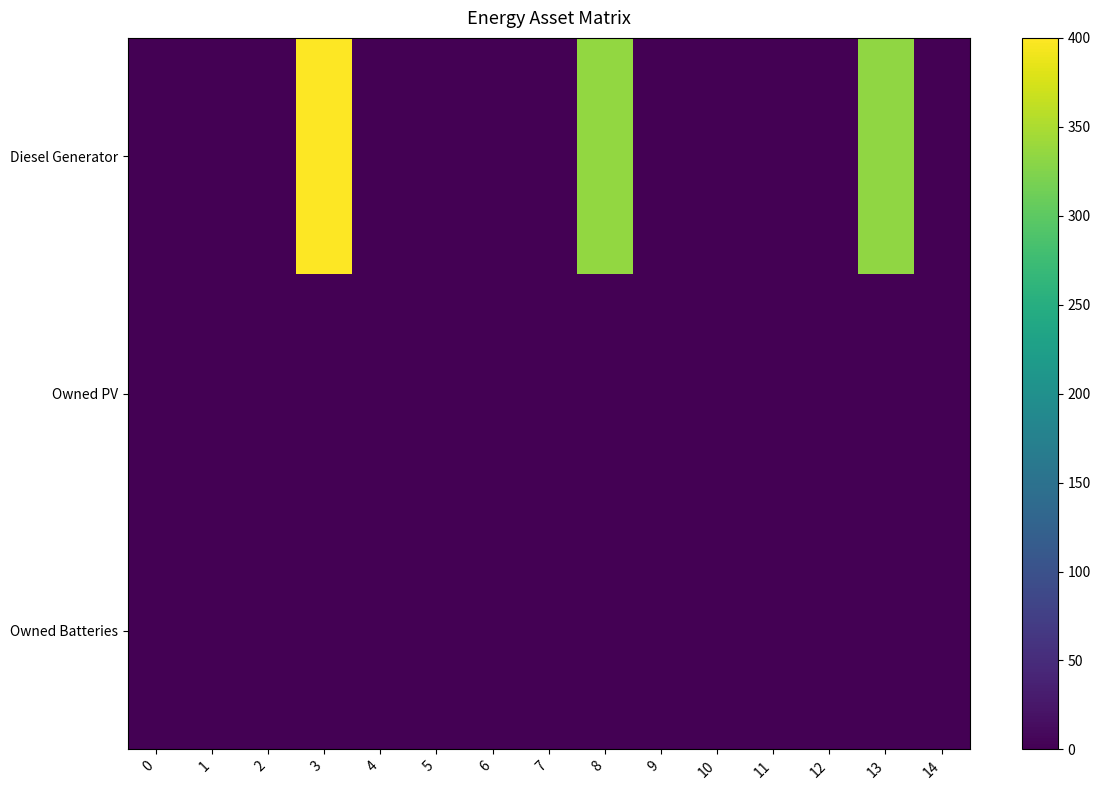

Between 5 and 13, which series saw the biggest shift?

Diesel Generator